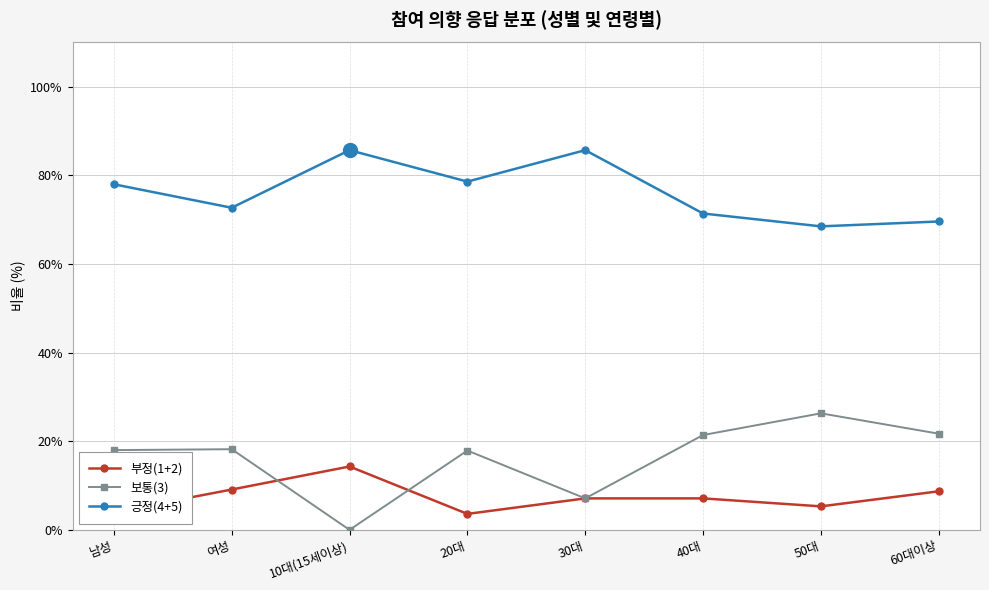

Rank the series by their maximum value, from lowest to highest.

부정(1+2), 보통(3), 긍정(4+5)